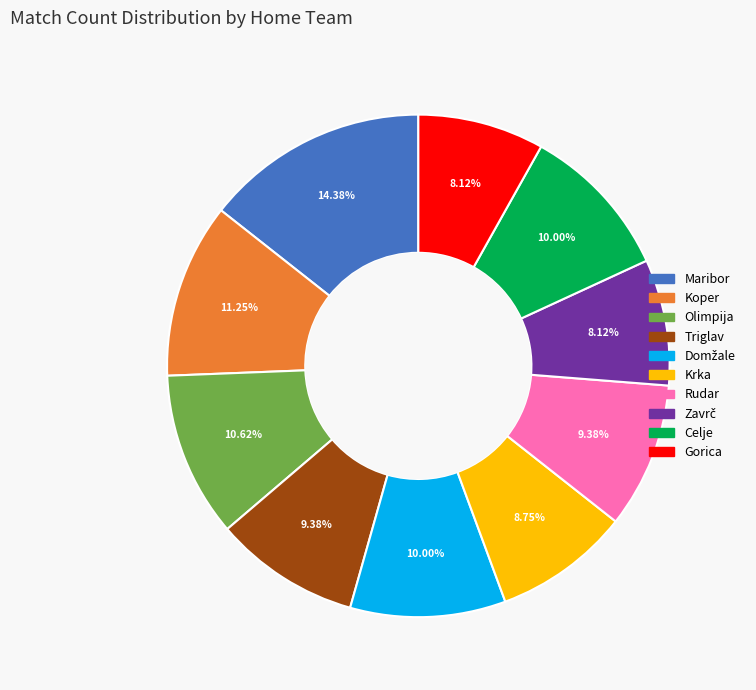

Is the sum of Gorica and Maribor greater than half?

No